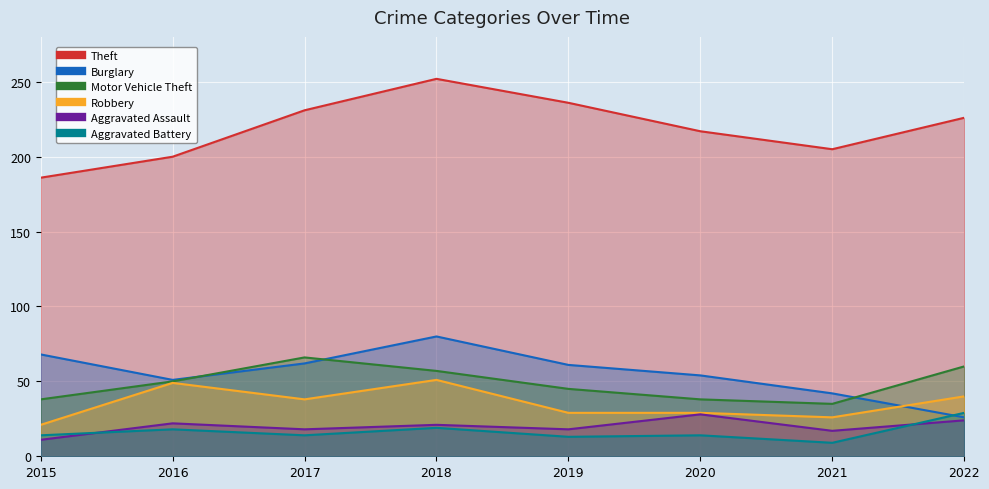

What is the lowest value of the Burglary series?

26